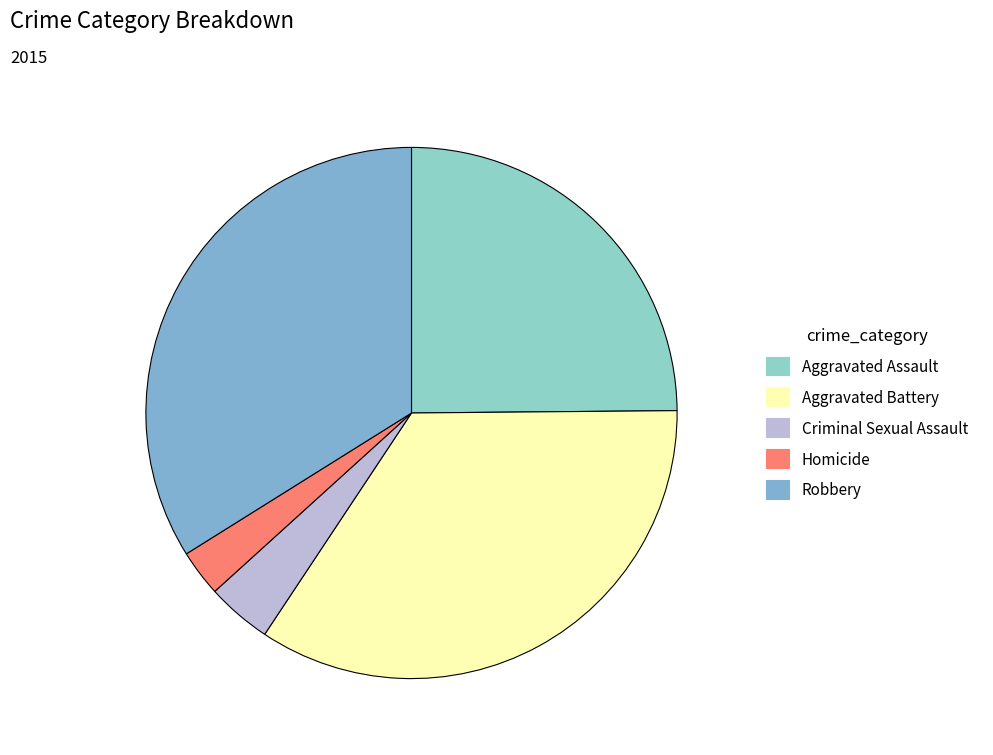

How many segments does this pie chart have?

5